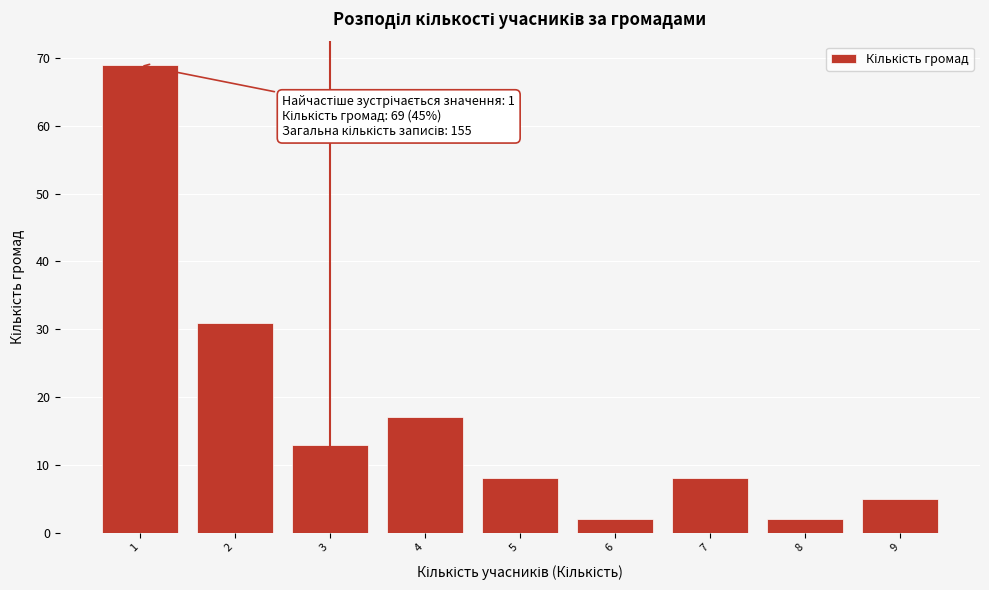

Reading right to left, extract all data points from this chart.

5	2	8	2	8	17	13	31	69